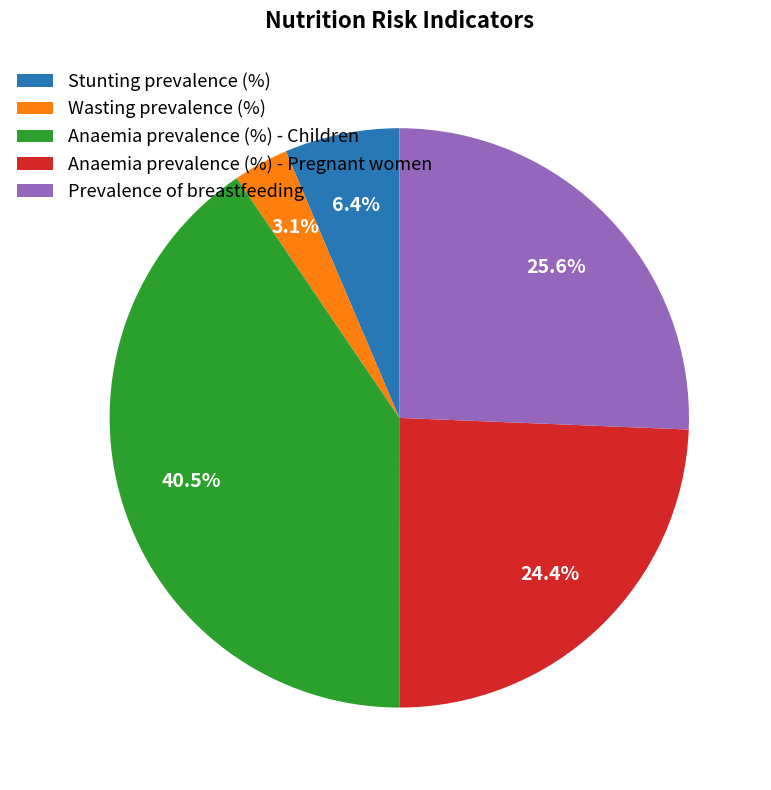

Does Wasting prevalence (%) represent more than half of the total?

No